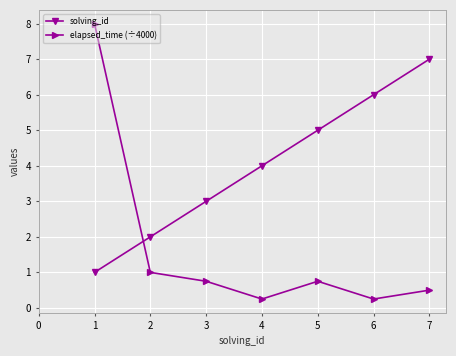

Does the chart have visible grid lines?

Yes